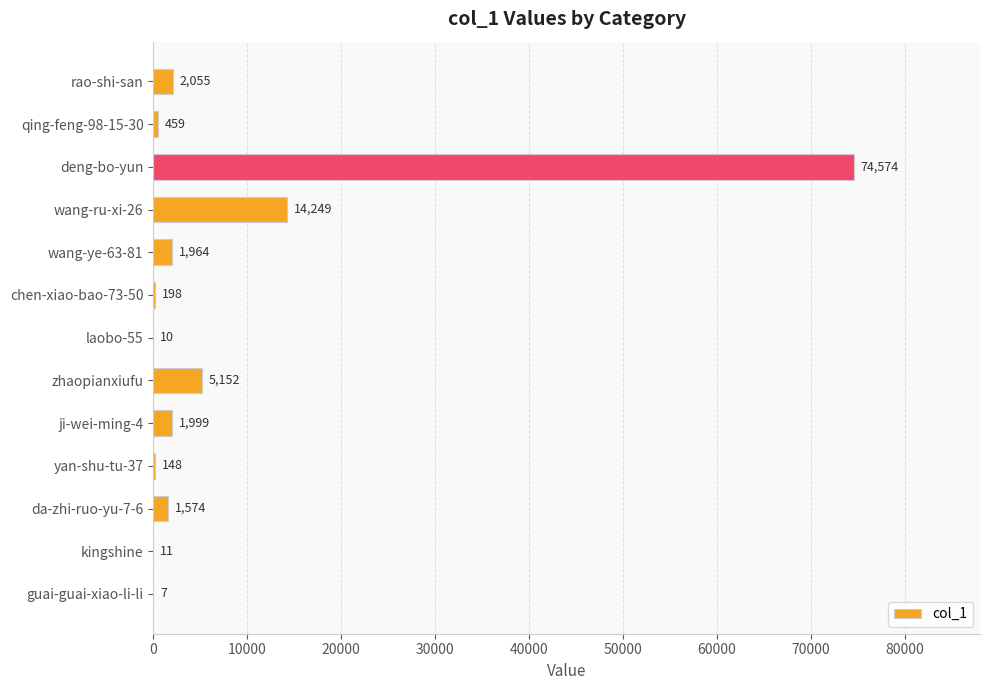

Count the number of data series in this chart.

1